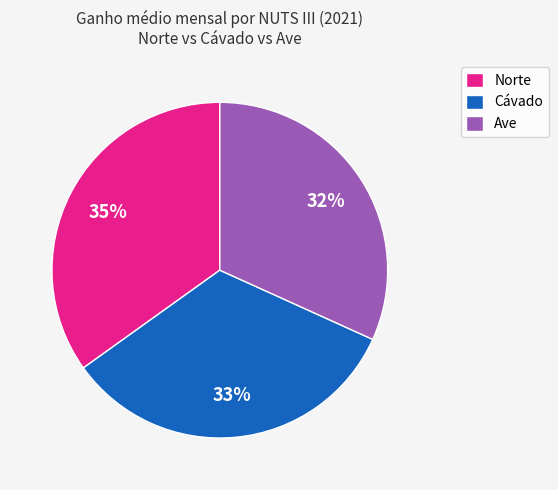

What is the ratio of the value at Norte to the value at Ave?

1.1